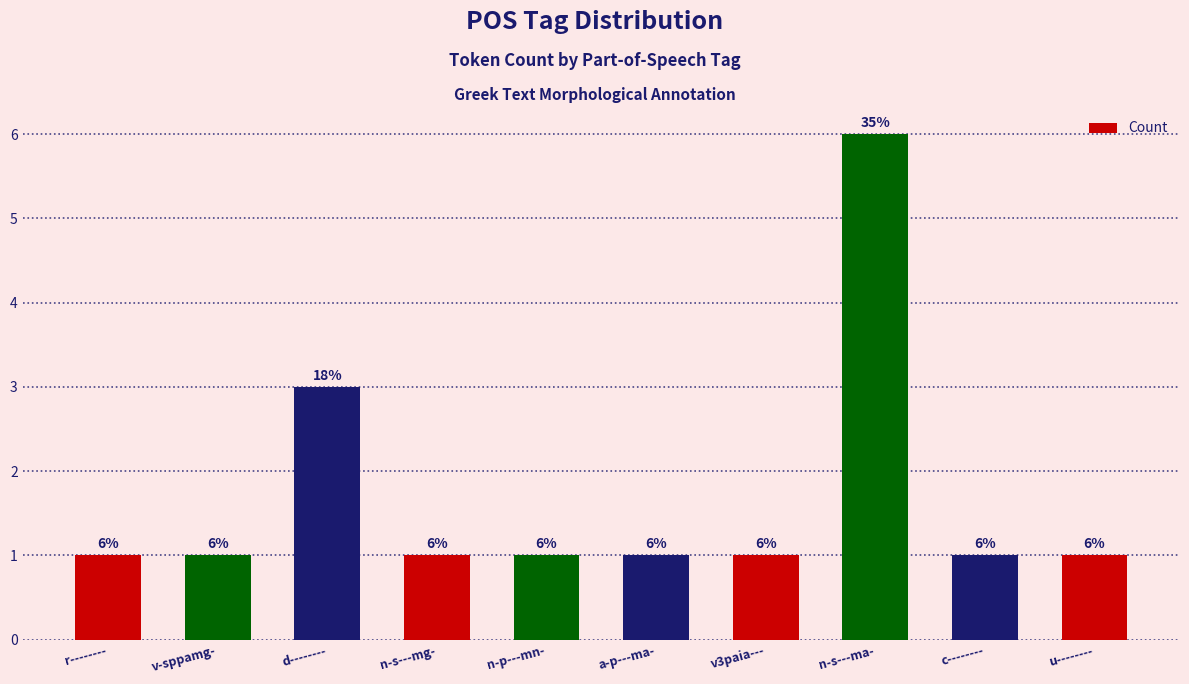

What is the value of the 8th bar from the left?

6